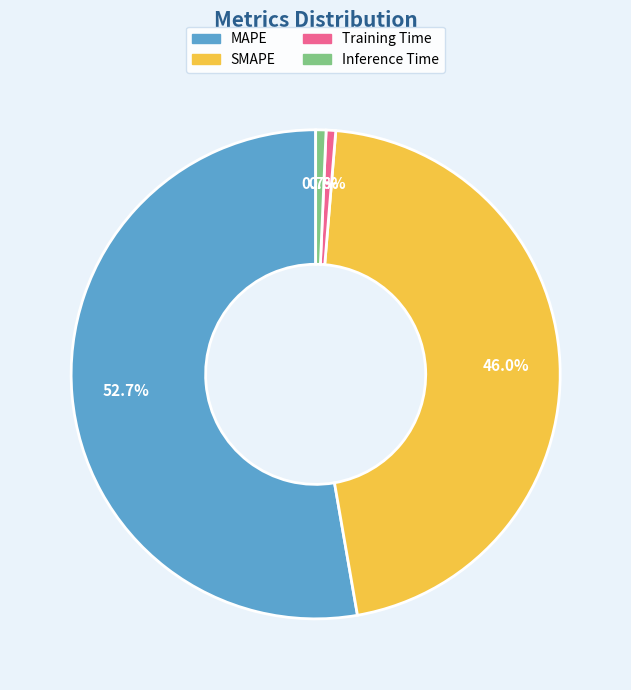

Is it true that Inference Time is 1% of the pie?

True